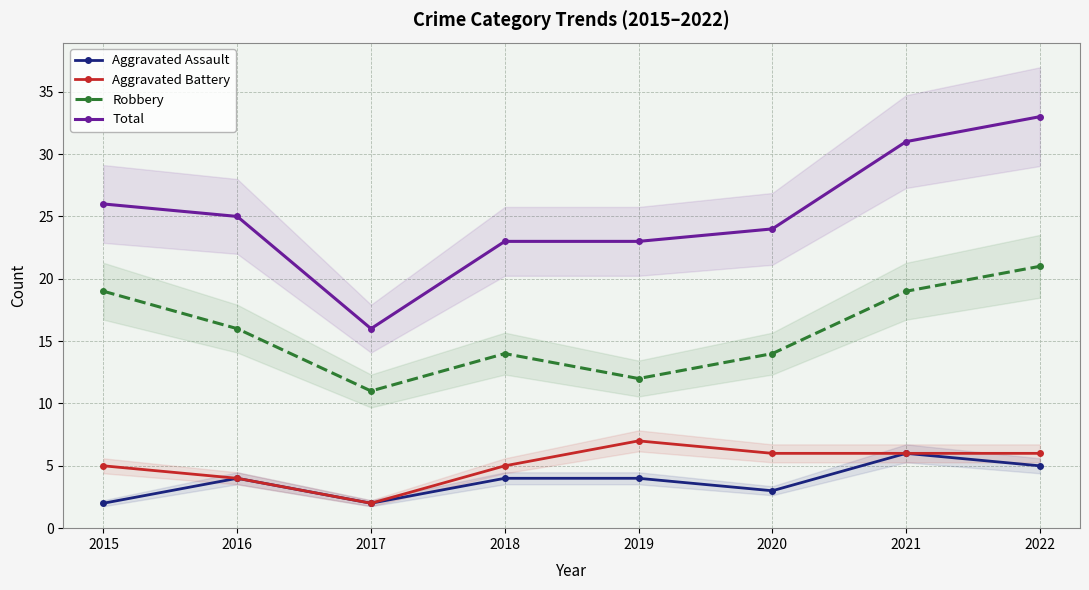

Reading left to right, what are all the values shown in this chart?

Aggravated Assault: 2015=2	2016=4	2017=2	2018=4	2019=4	2020=3	2021=6	2022=5
Aggravated Battery: 2015=5	2016=4	2017=2	2018=5	2019=7	2020=6	2021=6	2022=6
Robbery: 2015=19	2016=16	2017=11	2018=14	2019=12	2020=14	2021=19	2022=21
Total: 2015=26	2016=25	2017=16	2018=23	2019=23	2020=24	2021=31	2022=33